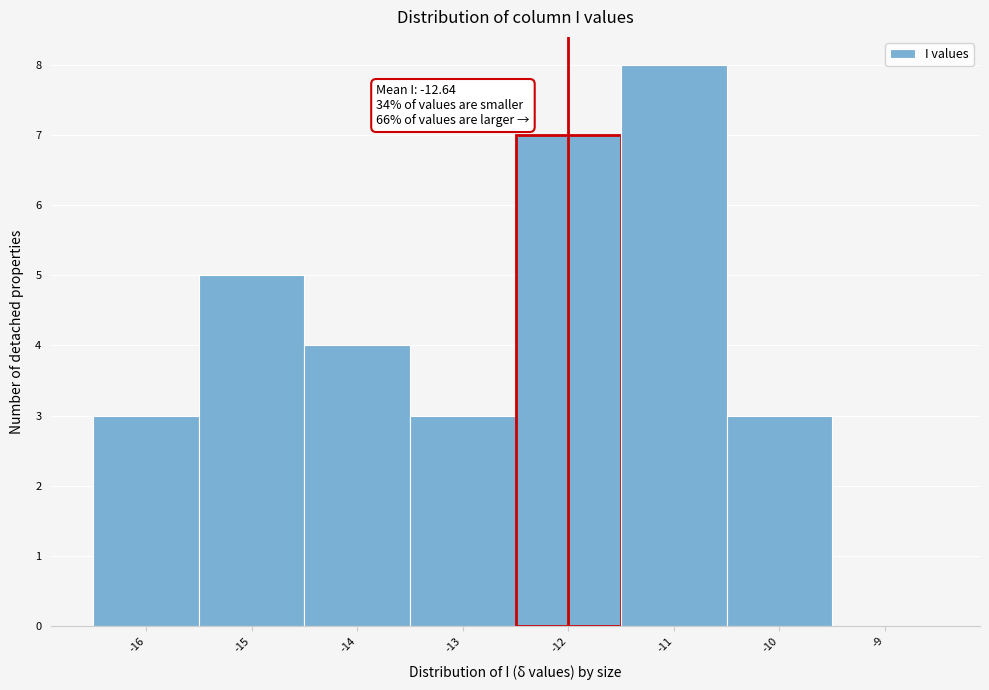

Over which range of the x-axis is the bar tallest?

-11.5 to -10.5